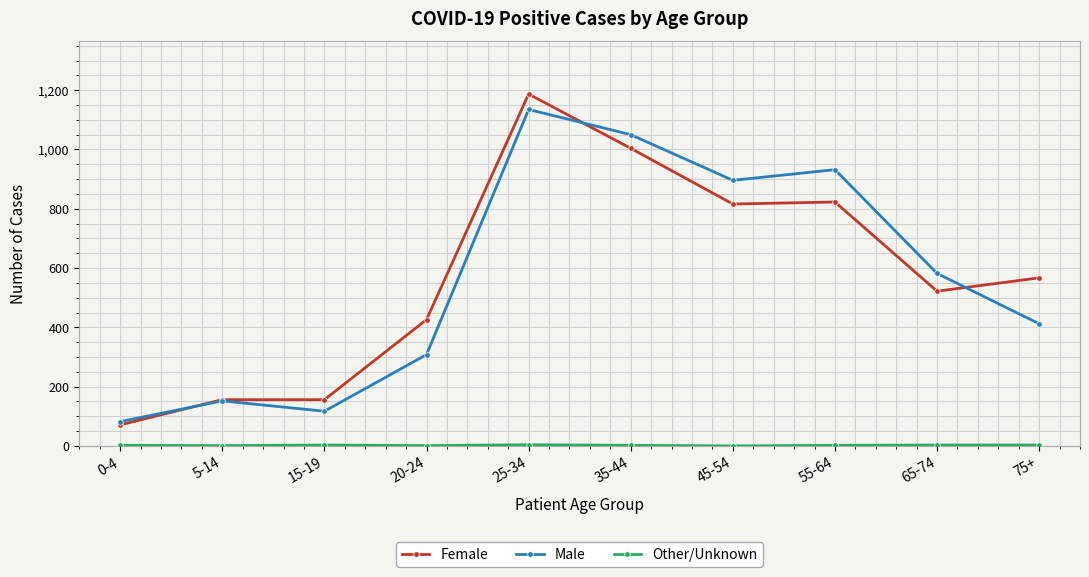

At which category is the sum across all series the highest?

25-34